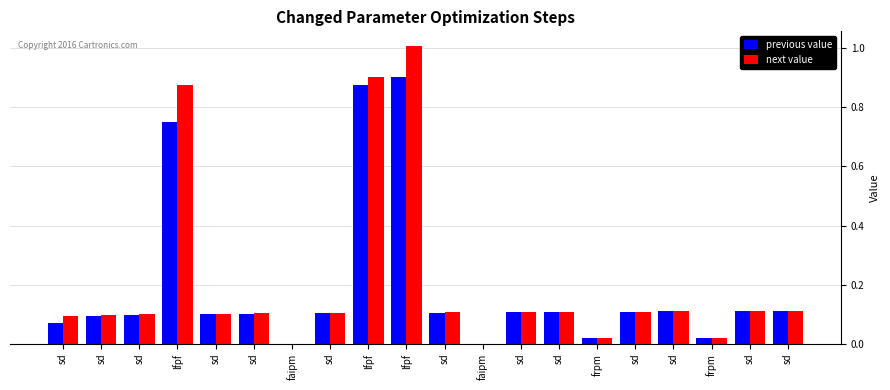

What is the highest value of the previous value series?

0.9